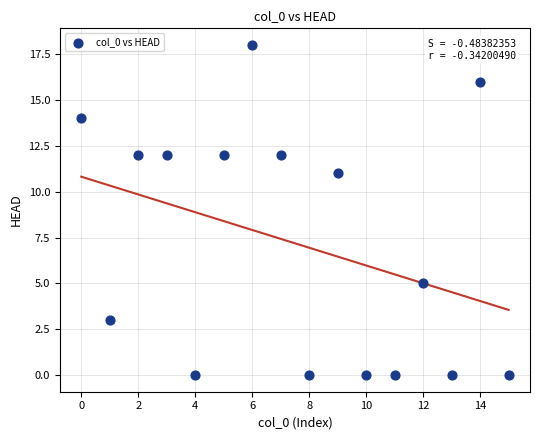

What is the range of Y values (max minus min)?

18